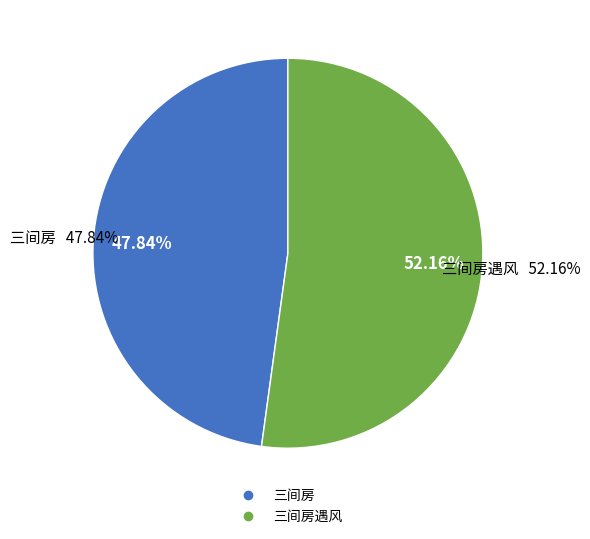

Is it true that 三间房遇风 is 57% of the pie?

False